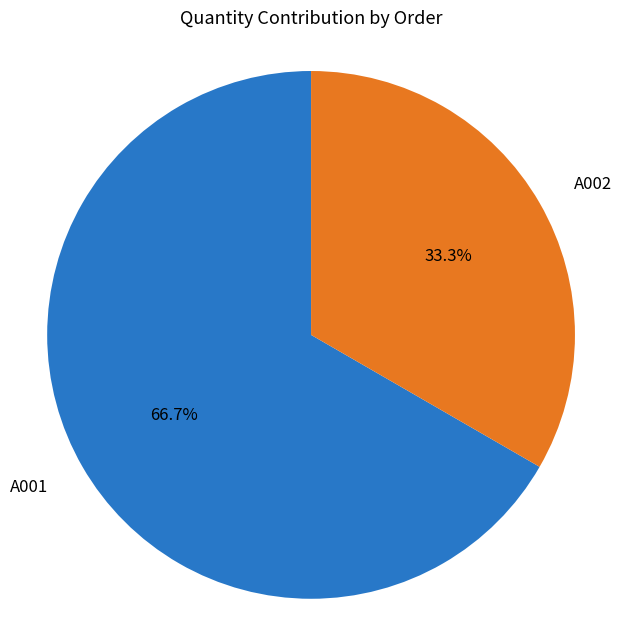

Which slice is the largest?

A001